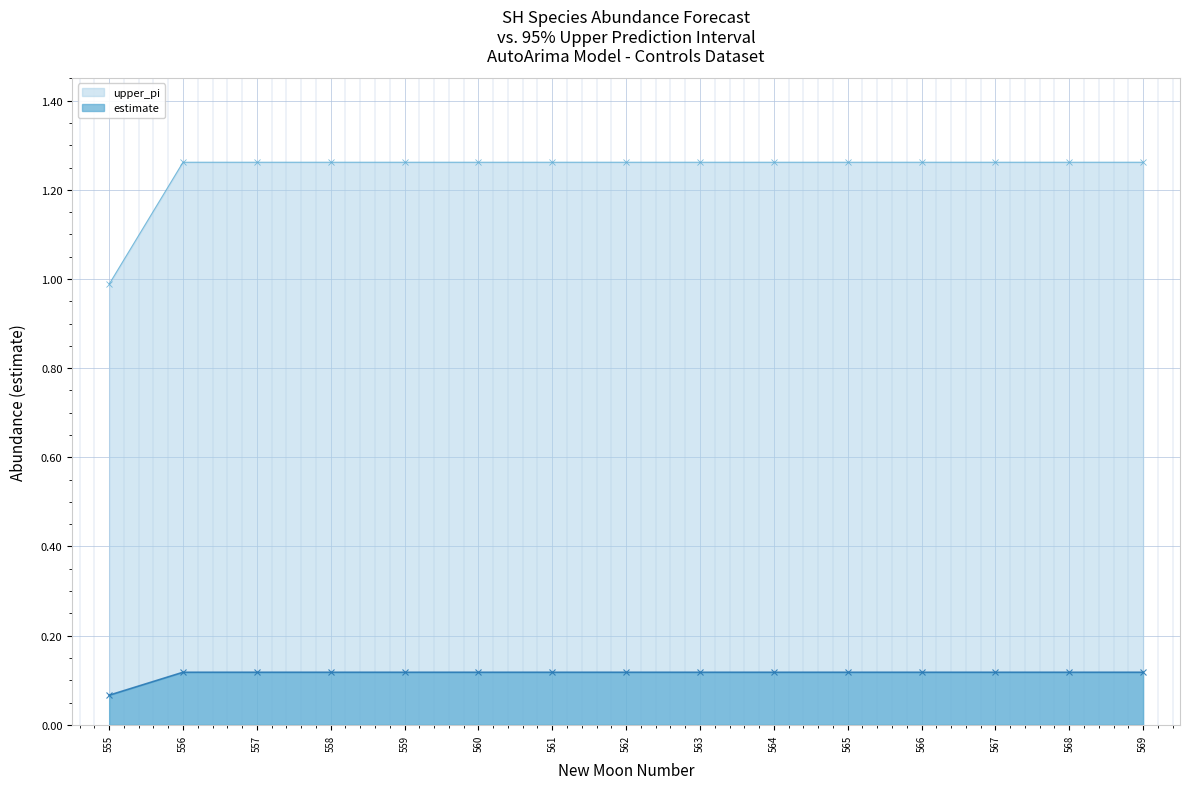

At which category is the sum across all series the highest?

556